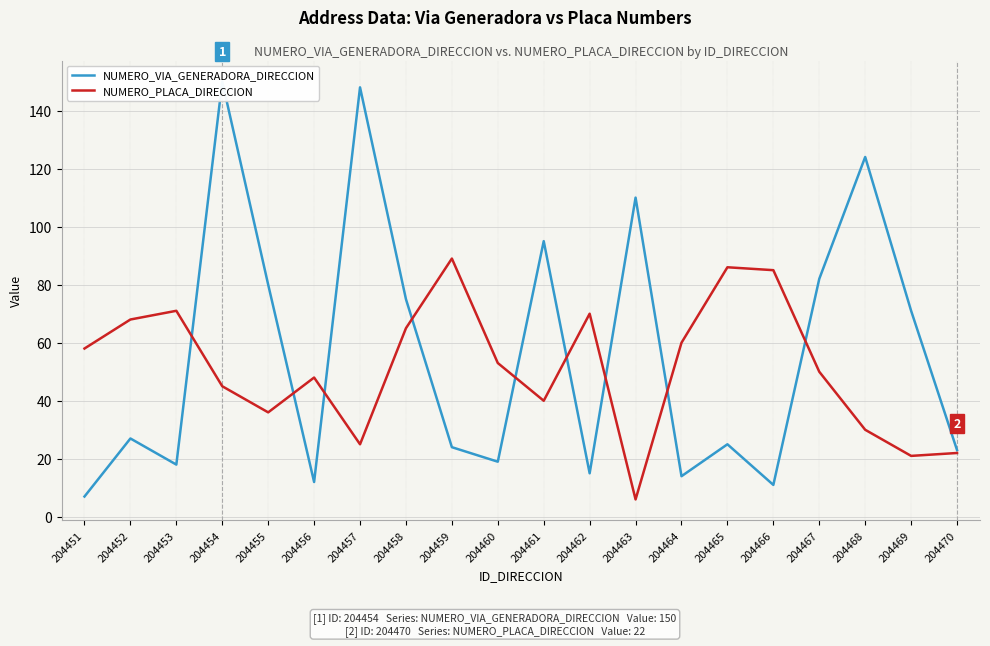

What is the difference between the second highest and second lowest values in the NUMERO_PLACA_DIRECCION series?

65